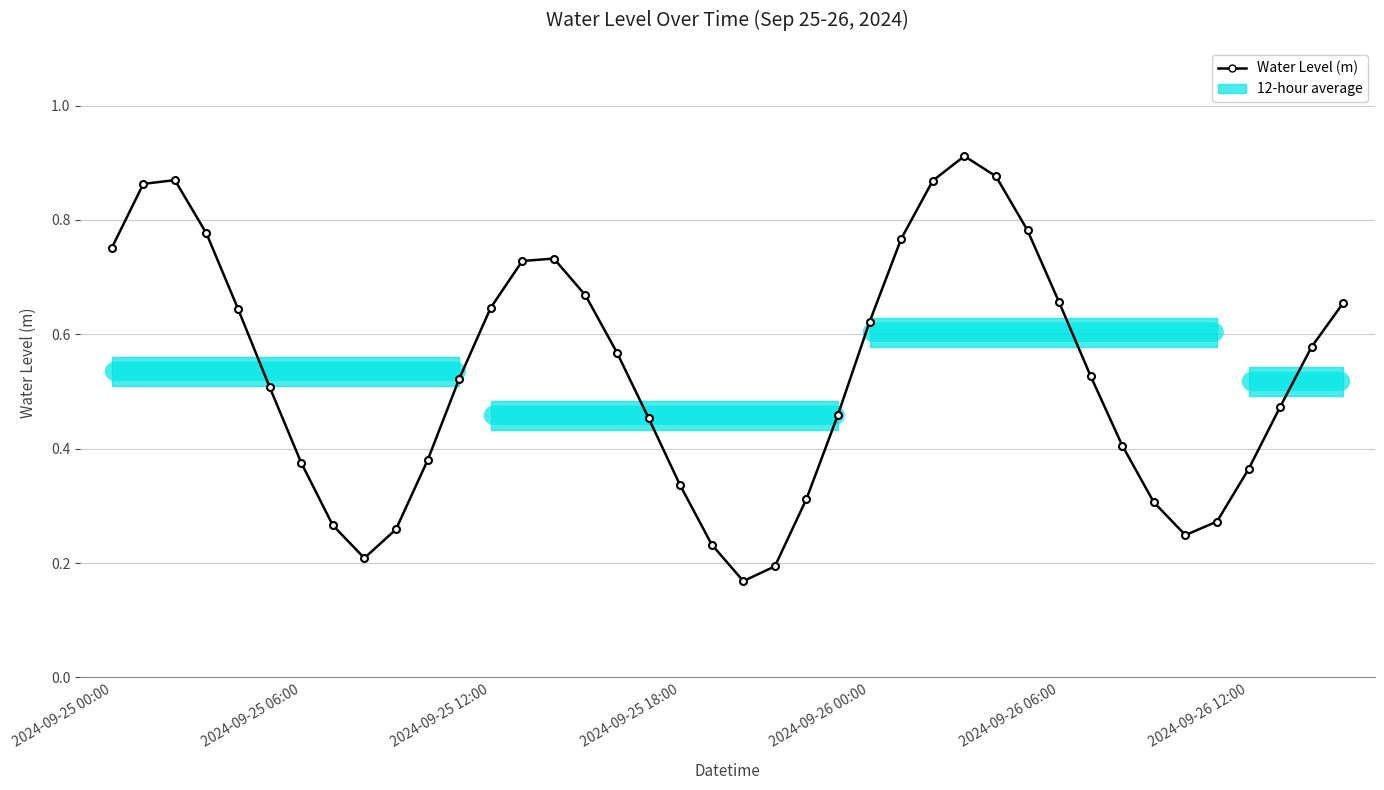

True or false: there are more than 1 points higher than both neighbors.

True